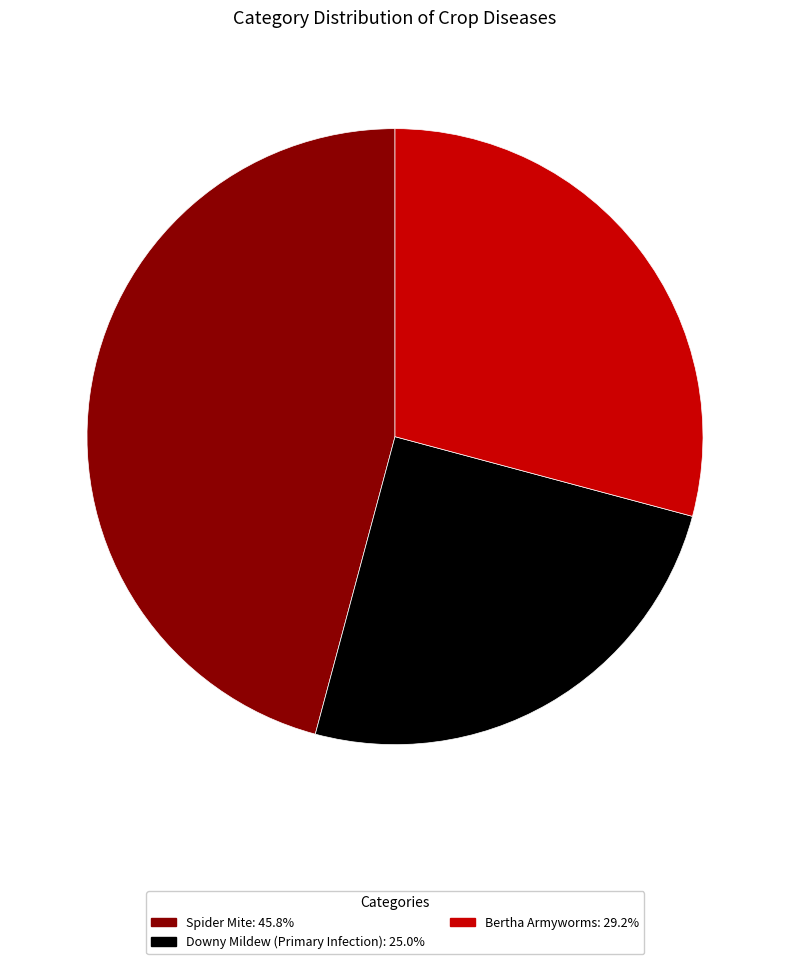

How many segments does this pie chart have?

3